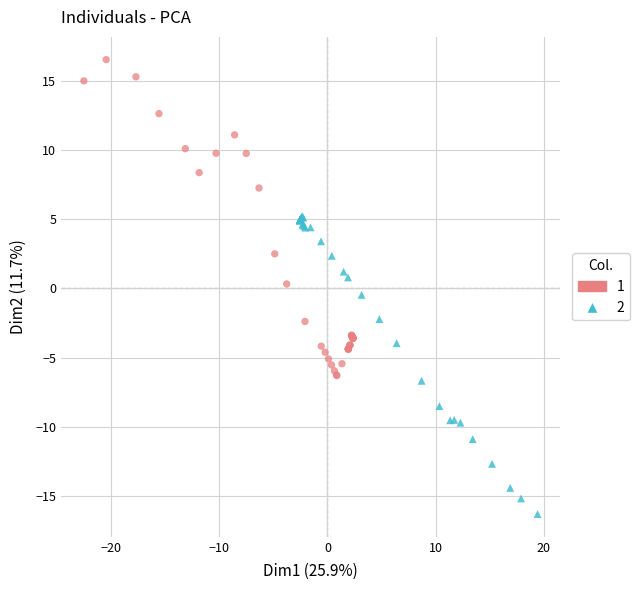

What are all the series names shown in the legend?

1, 2